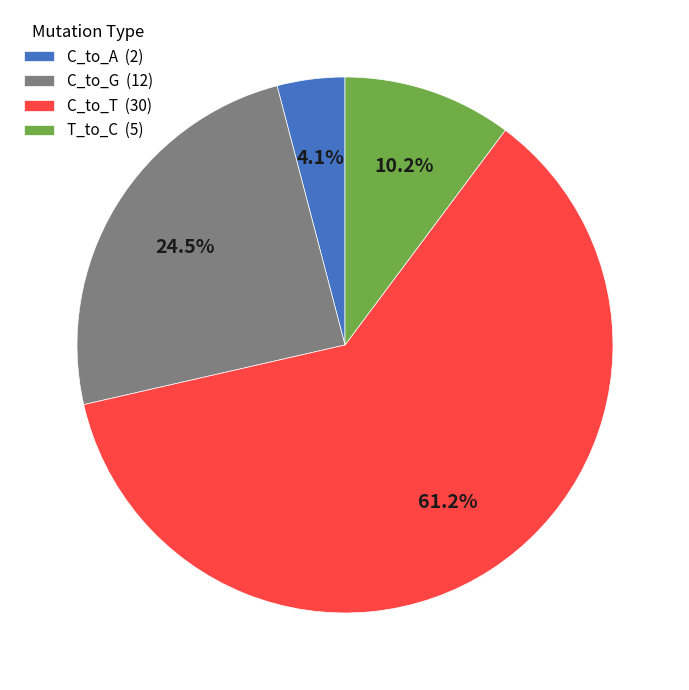

How many slices are in this pie chart?

4